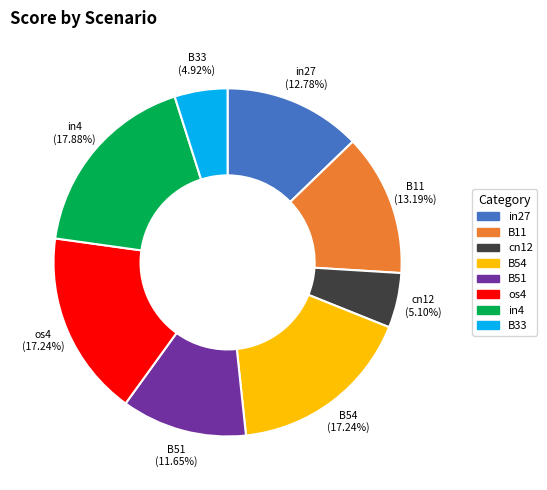

How many slices are in this pie chart?

8